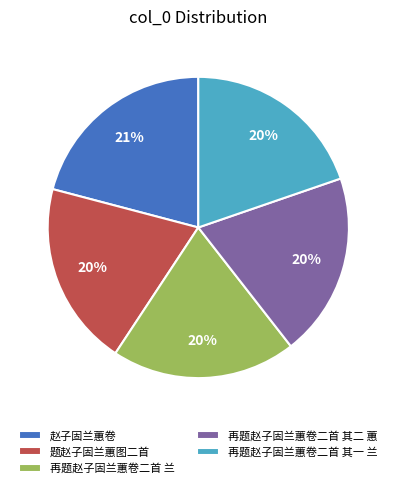

To the nearest percent, what is the difference between the largest and smallest slice percentages?

1%